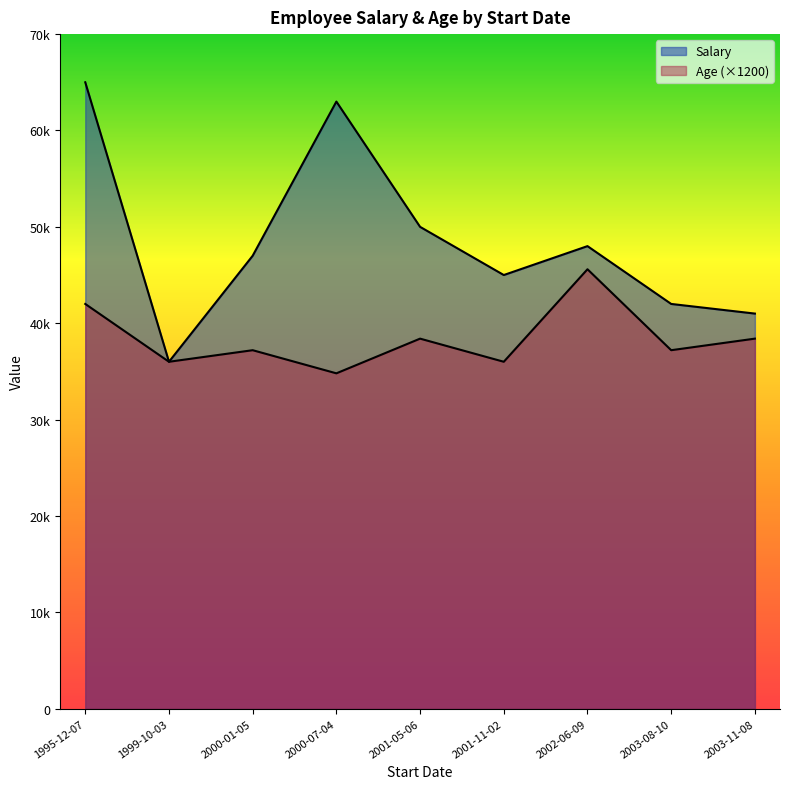

Which has a higher value, 2003-11-08 or 1995-12-07?

1995-12-07